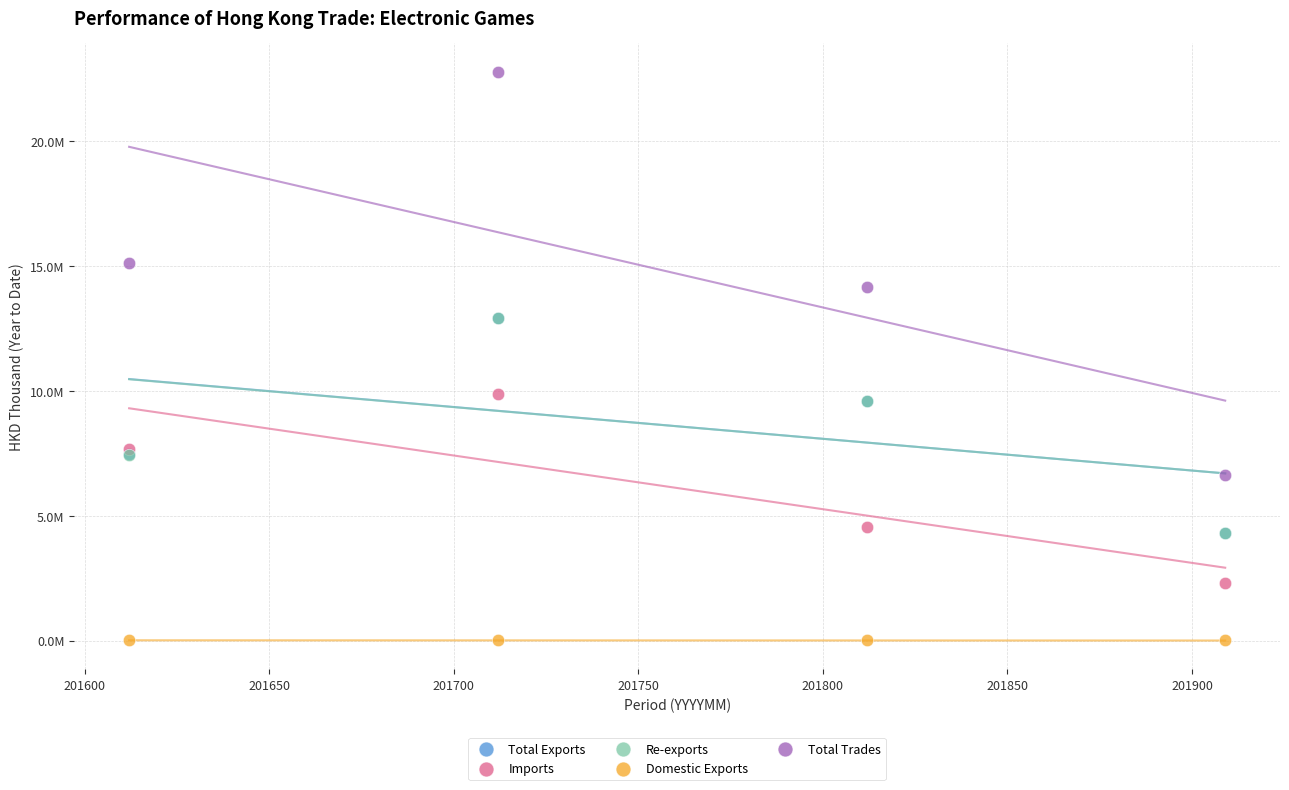

Which series has the widest spread of Y values?

Total Trades